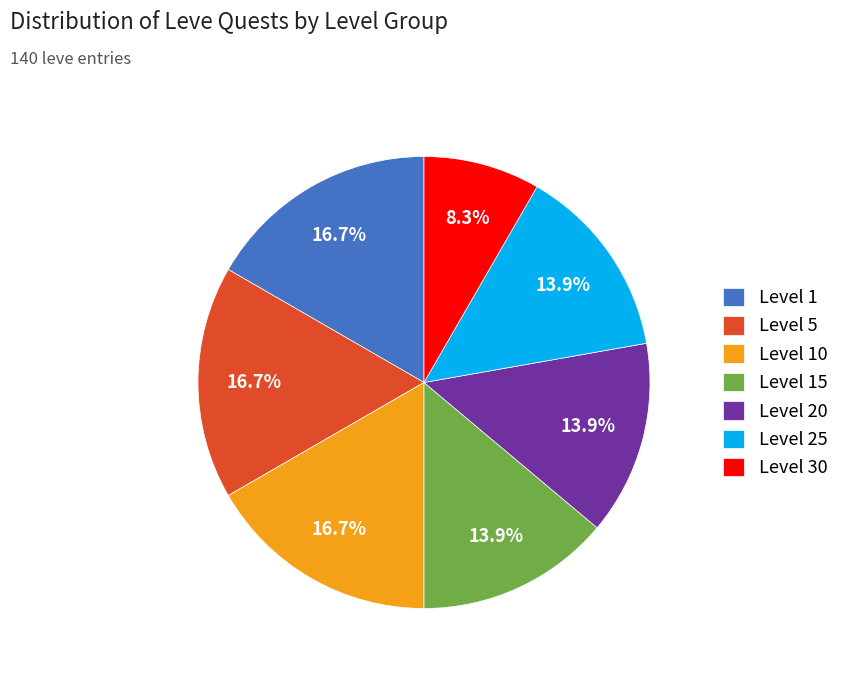

Is Level 25 the majority of the pie?

No